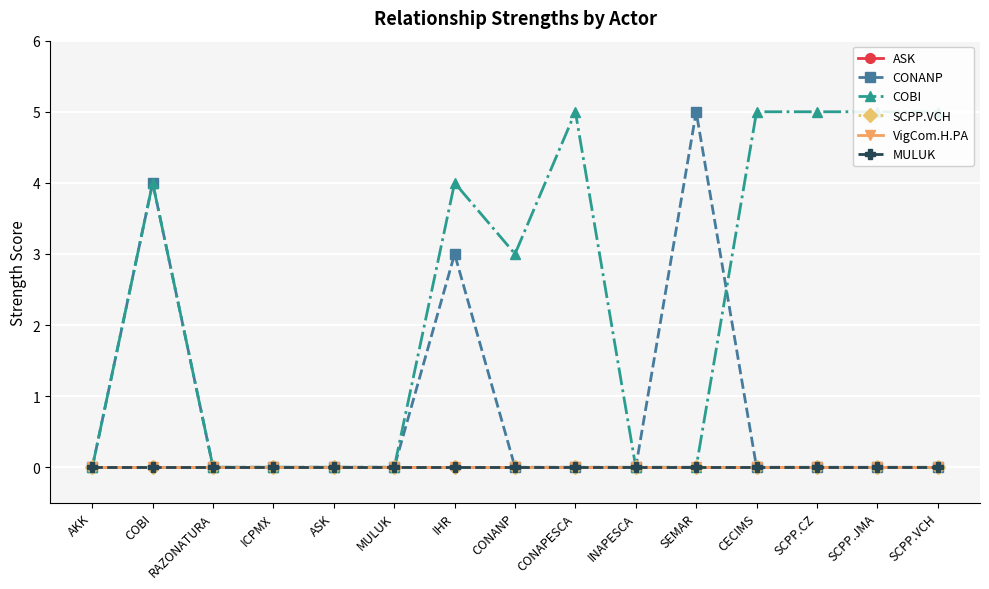

True or false: CONANP and ASK intersect in this chart.

False